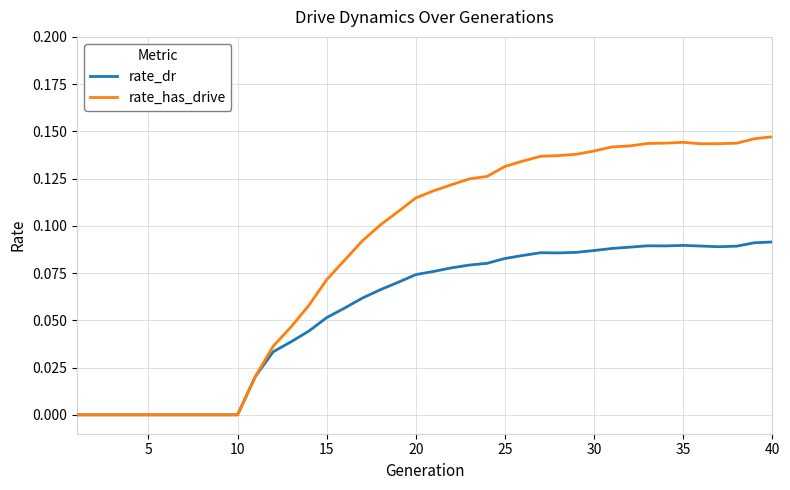

List the series in order of their overall mean, highest first.

rate_has_drive, rate_dr